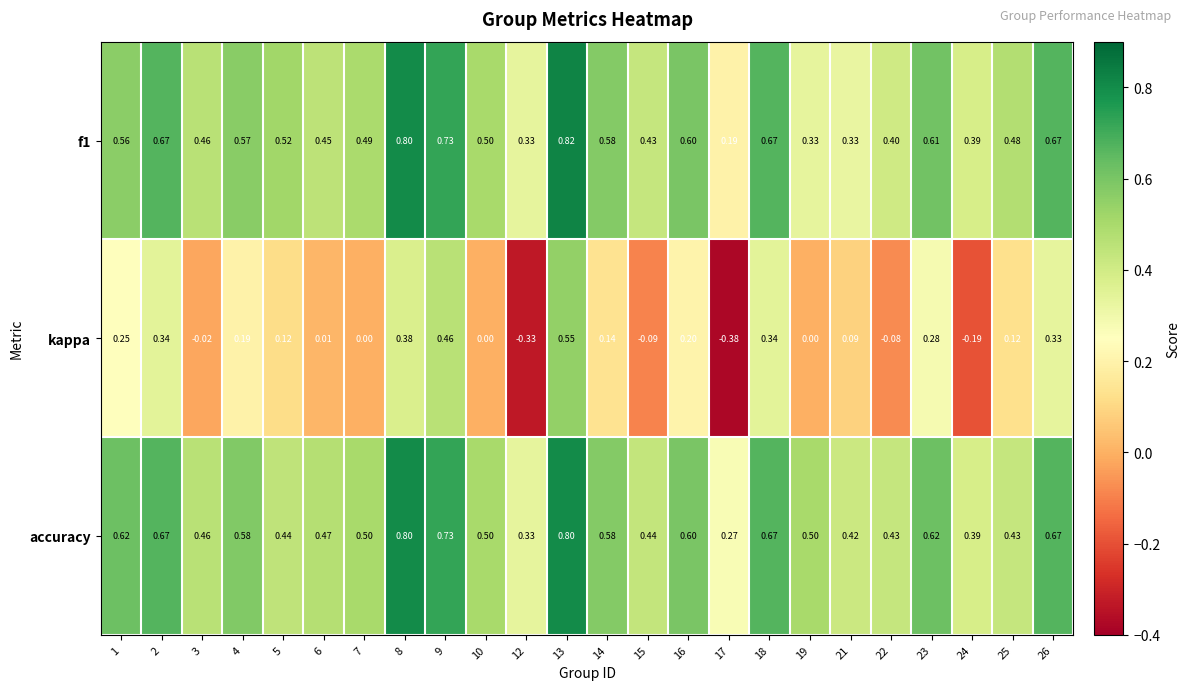

At how many categories does at least one series exceed 0?

24